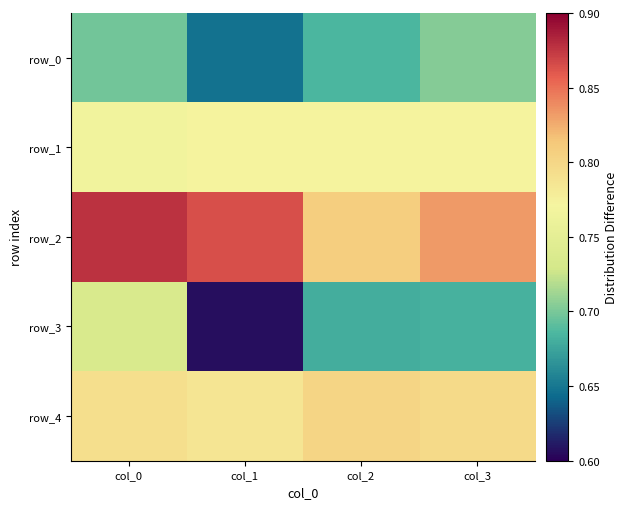

At which label is row_4 closest to 0?

col_1